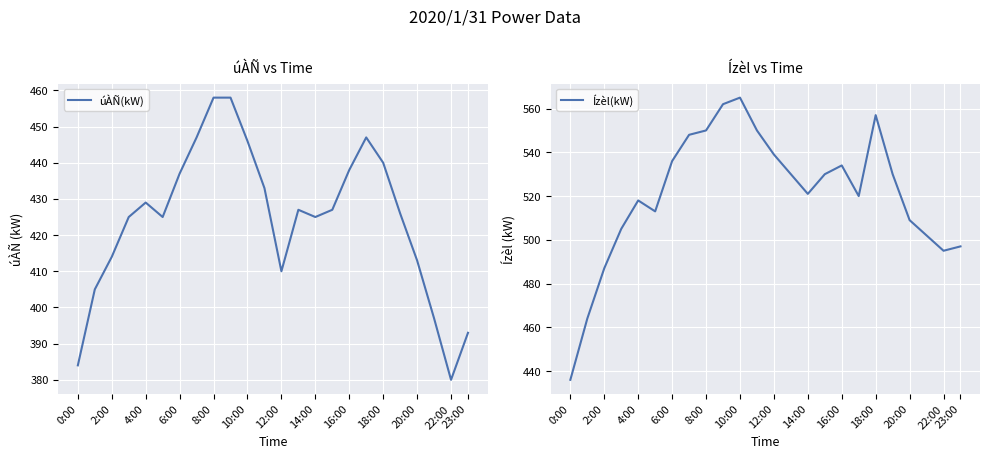

At which label does úÀÑ(kW) reach its minimum?

22:00